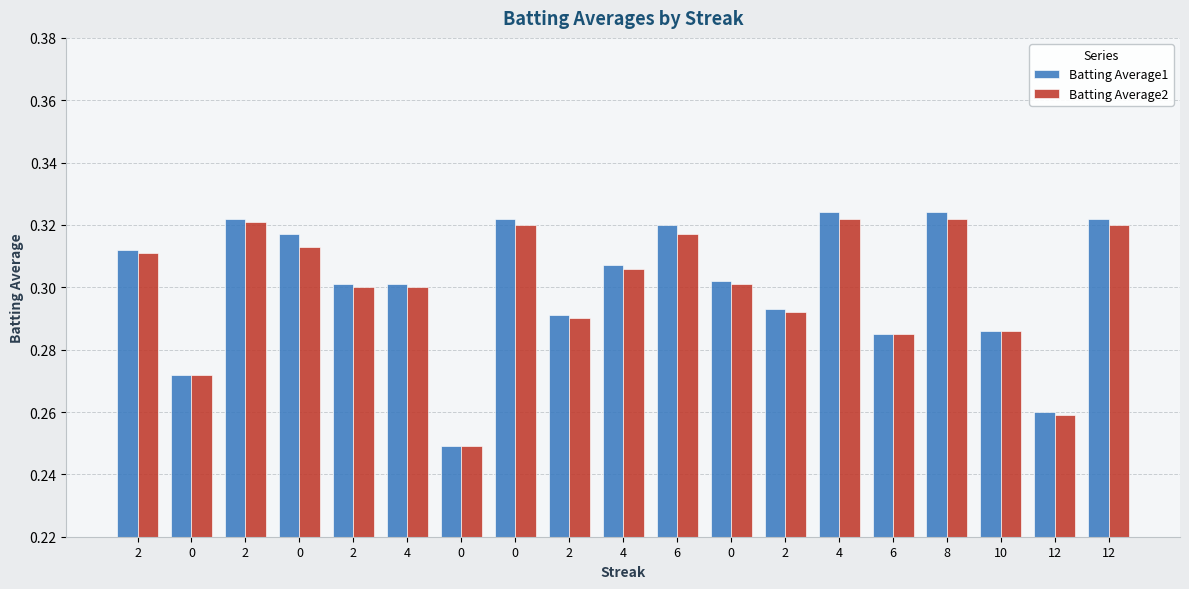

Is the value of Batting Average1 at 12 greater than the value of Batting Average2 at 8?

No